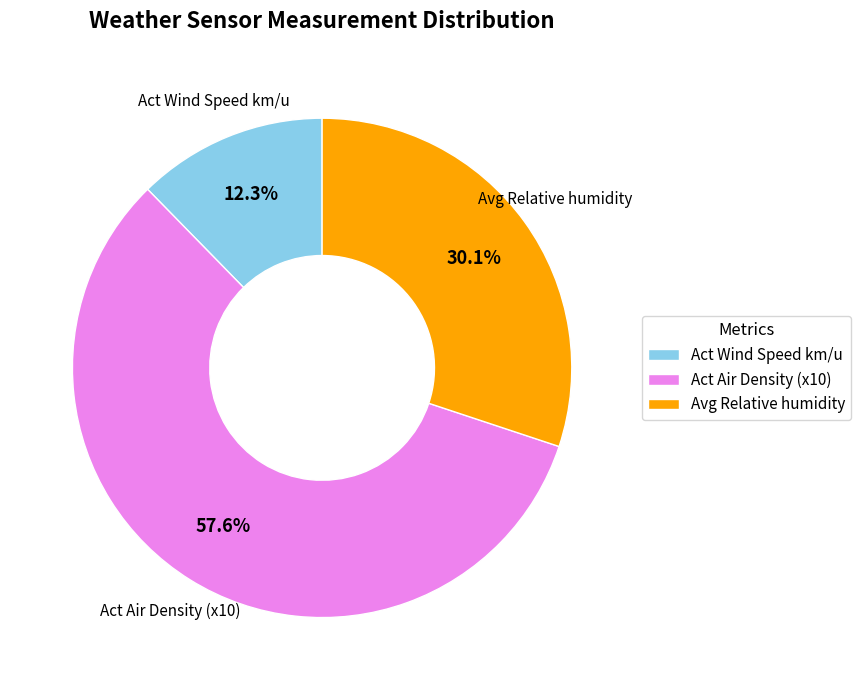

How many segments does this pie chart have?

3